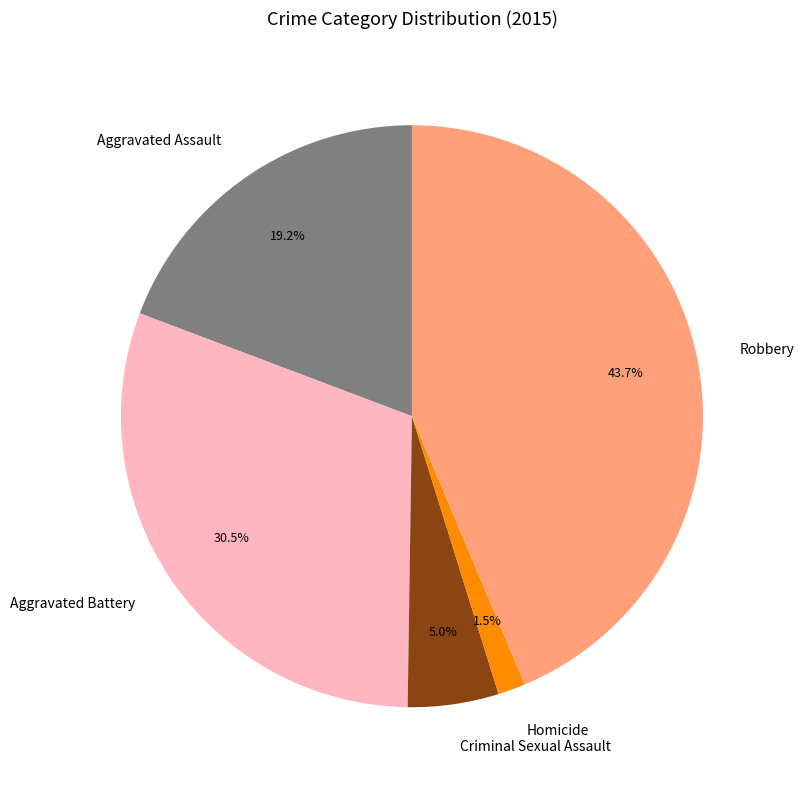

Is there a majority slice in this chart?

No